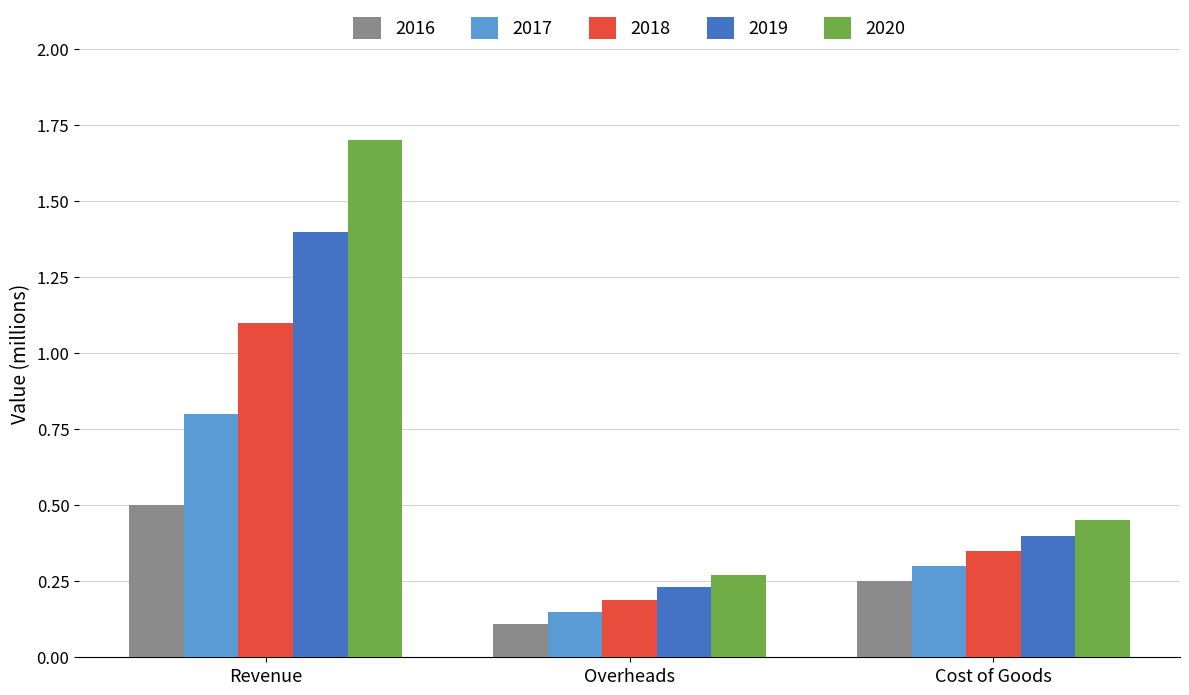

What are all the series names shown in the legend?

2016, 2017, 2018, 2019, 2020